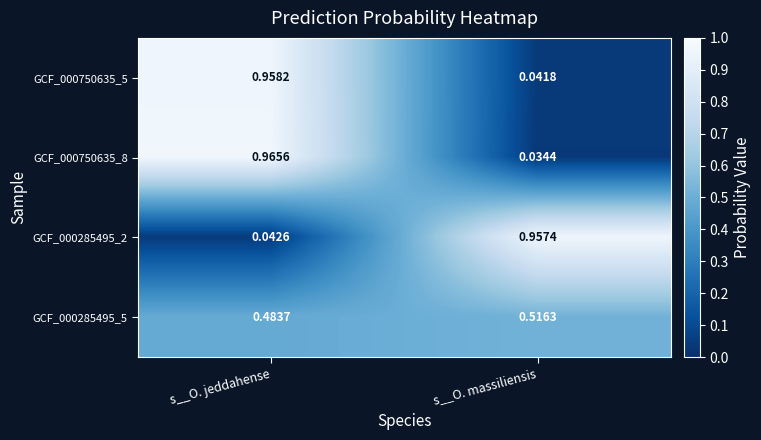

Which series changed the most between s__O. jeddahense and s__O. massiliensis?

GCF_000750635_8